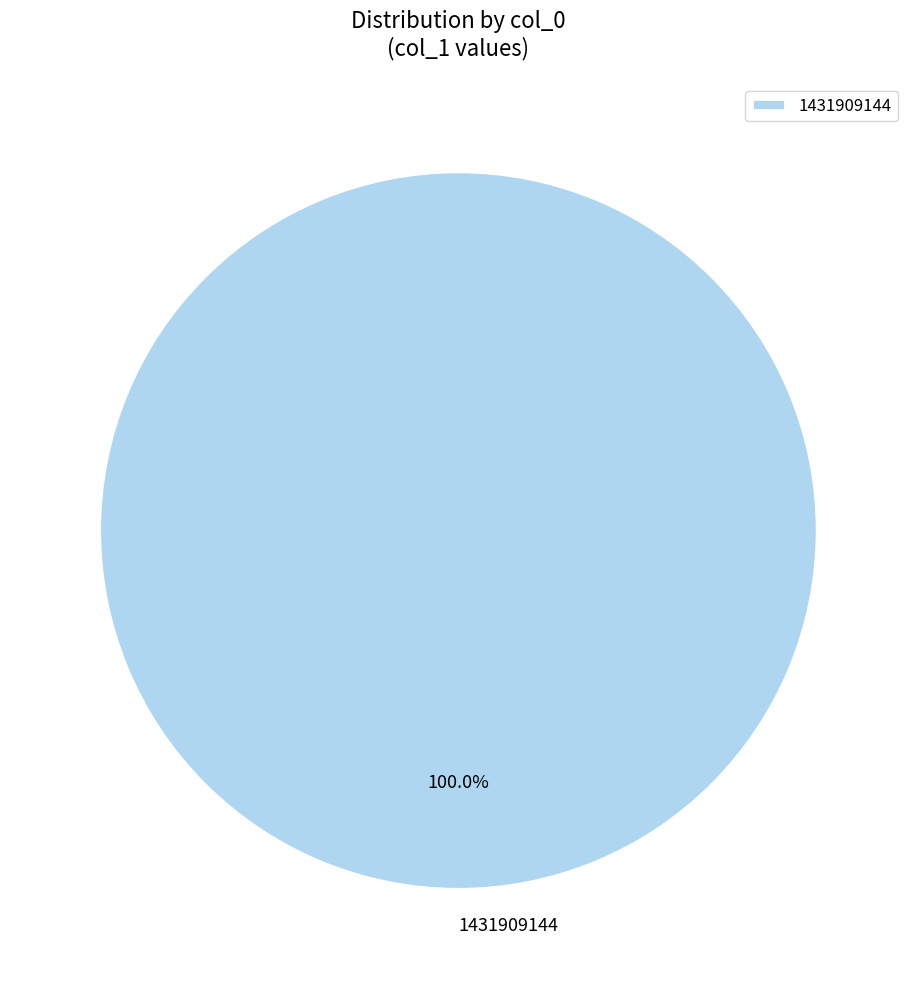

Rank the categories by value from lowest to highest.

1431909144